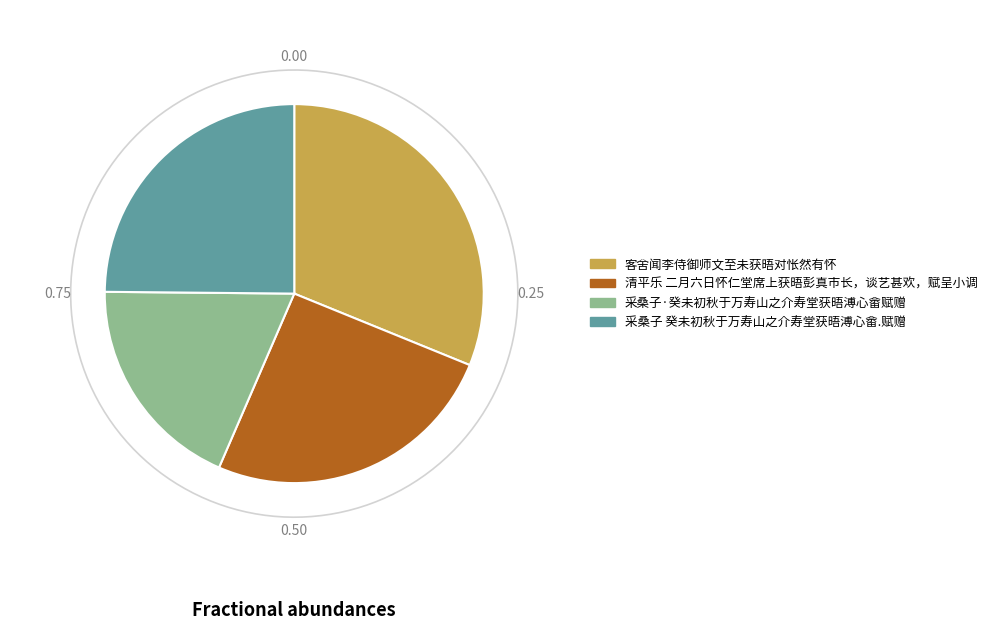

To the nearest percent, what is the combined percentage of 采桑子 癸未初秋于万寿山之介寿堂获晤溥心畲.赋赠 and 清平乐 二月六日怀仁堂席上获晤彭真市长，谈艺甚欢，赋呈小调?

50%